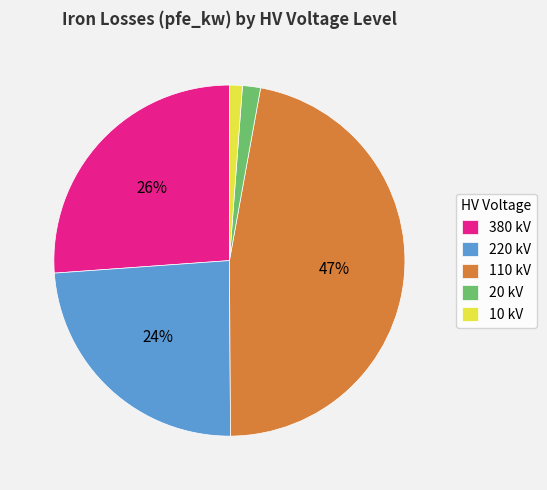

Is there a majority slice in this chart?

No